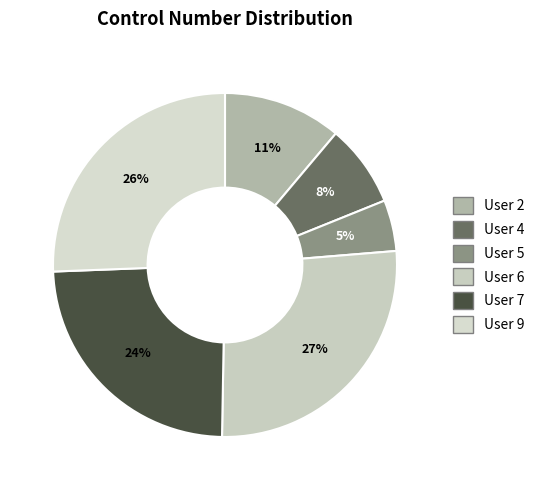

Count the number of slices in the pie.

6